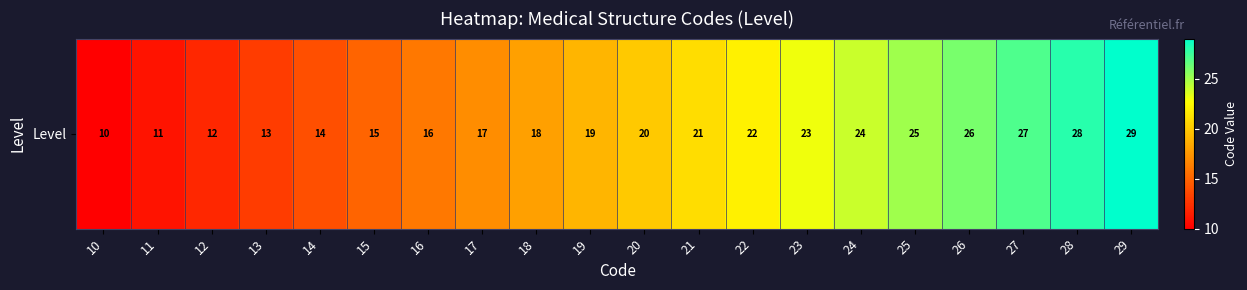

Rank the categories by value from lowest to highest.

10, 11, 12, 13, 14, 15, 16, 17, 18, 19, 20, 21, 22, 23, 24, 25, 26, 27, 28, 29